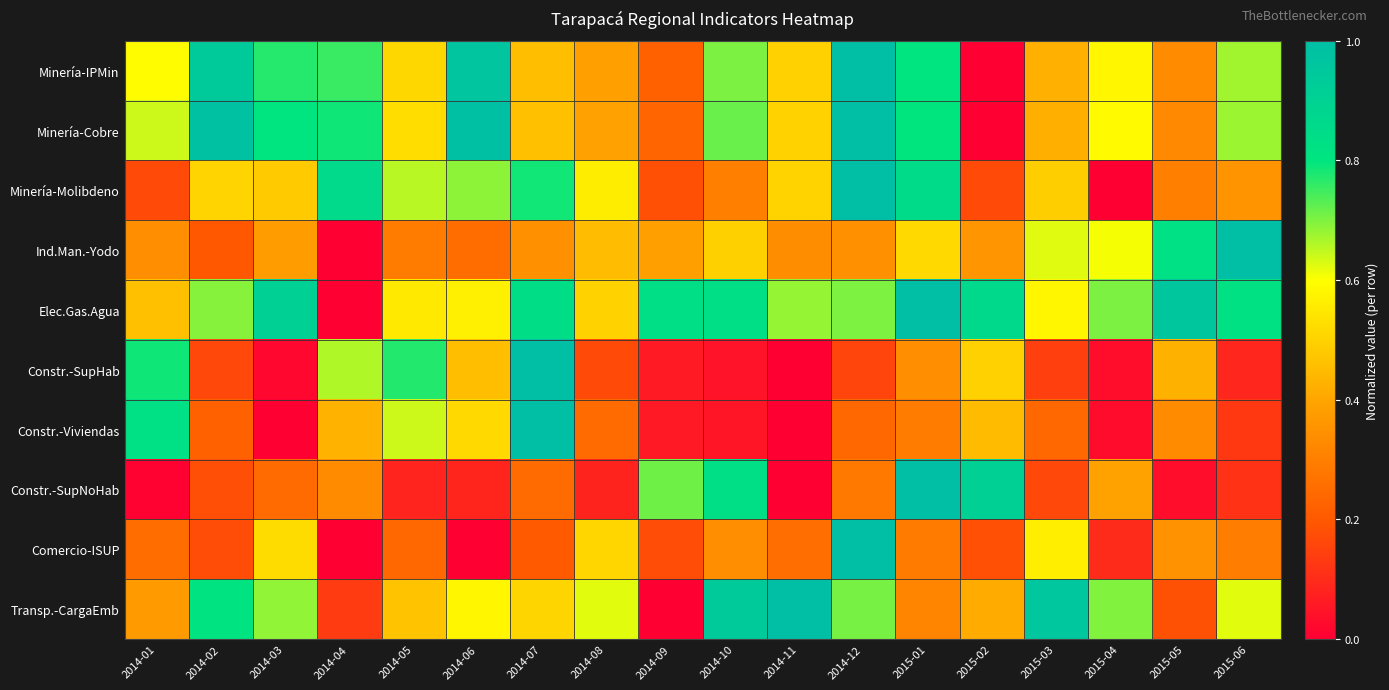

At how many categories does at least one series exceed 0?

18